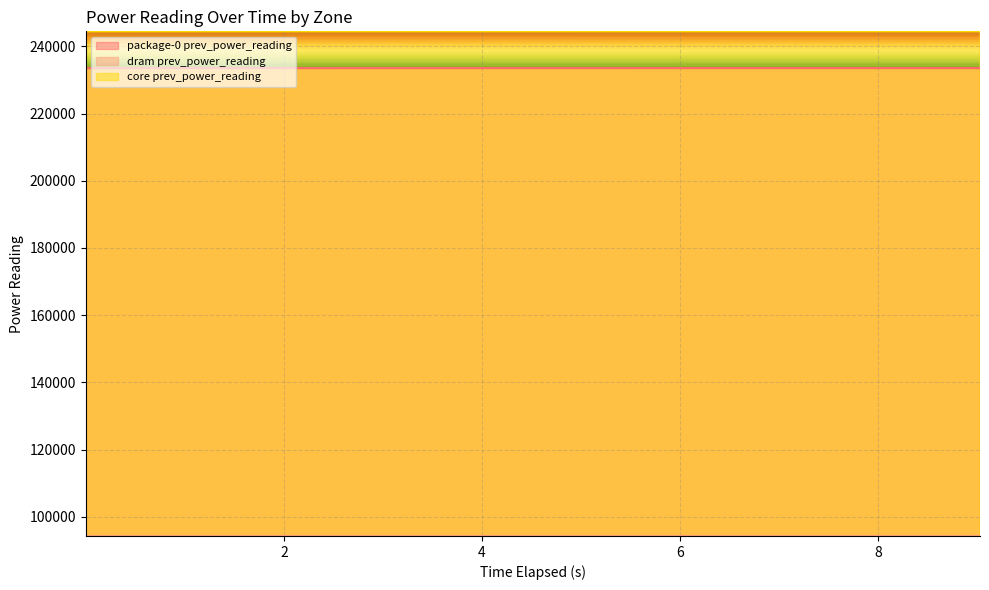

Where is core prev_power_reading nearest to the value 244487?

1.003541889